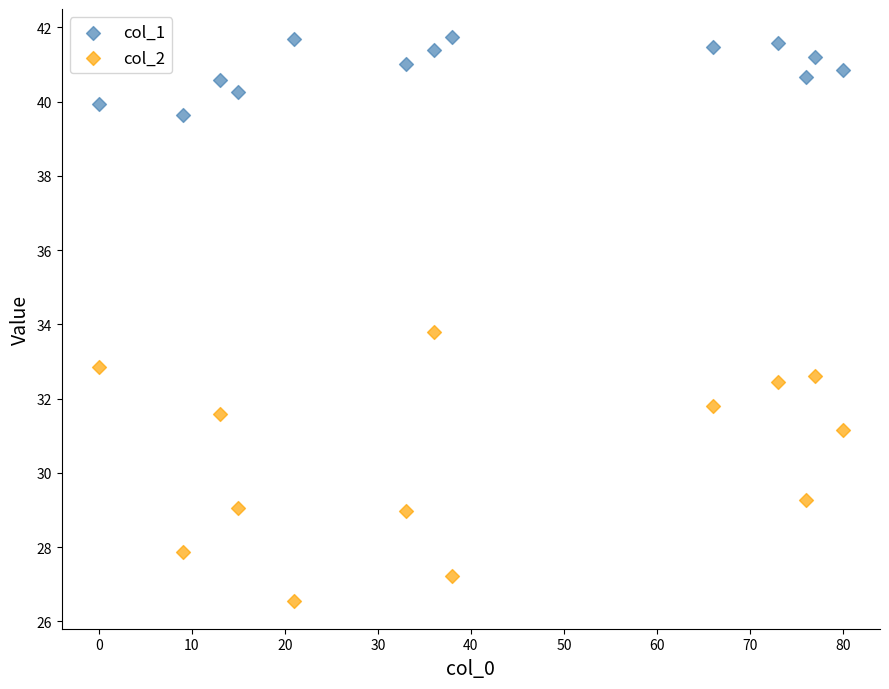

Which series contains the highest Y value?

col_1